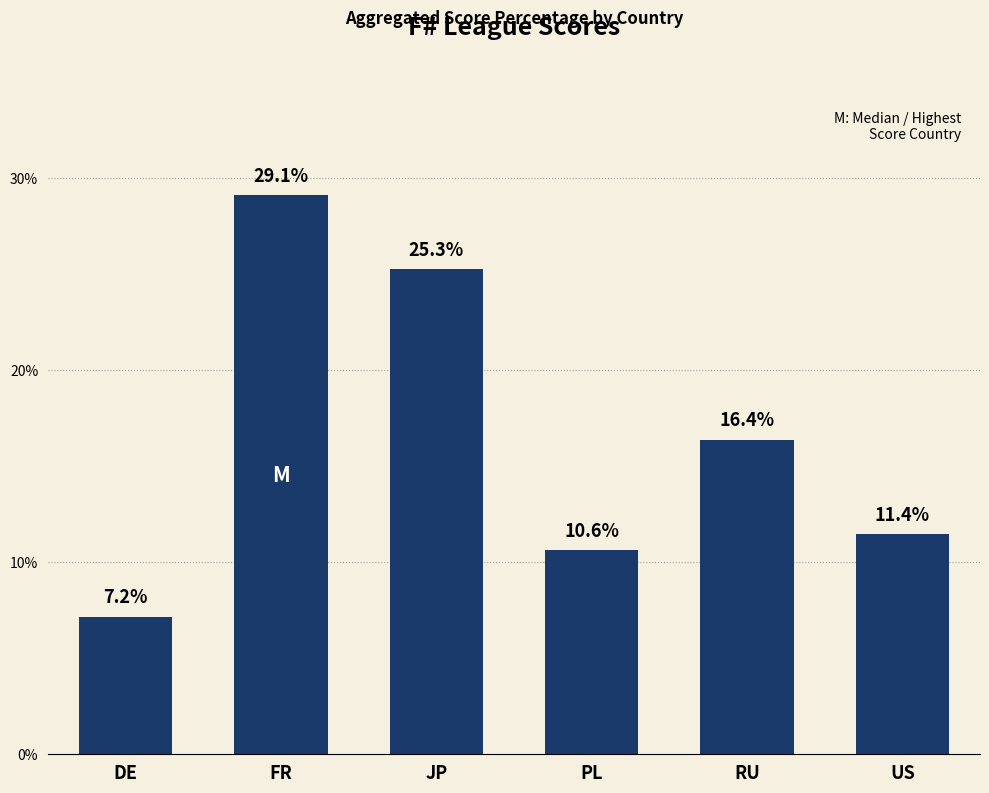

Which category has the highest value across all series?

FR